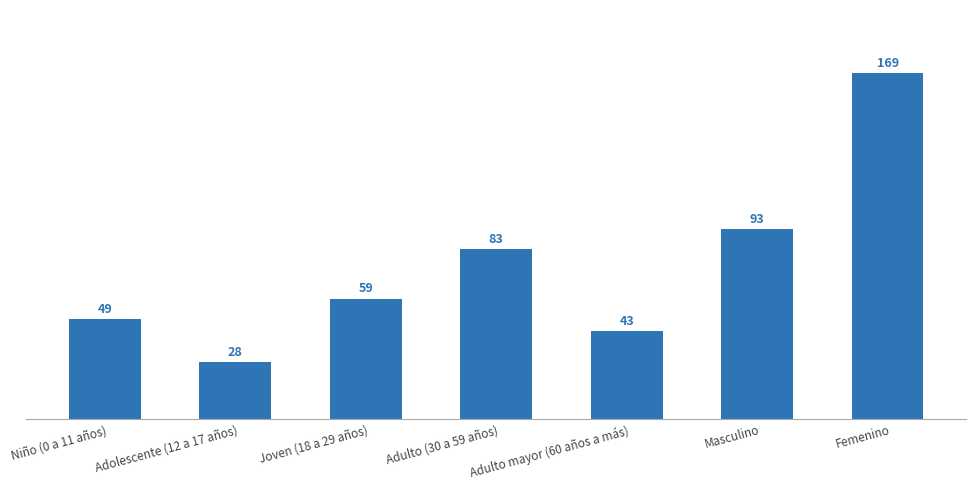

What is the difference between the maximum and minimum values?

141